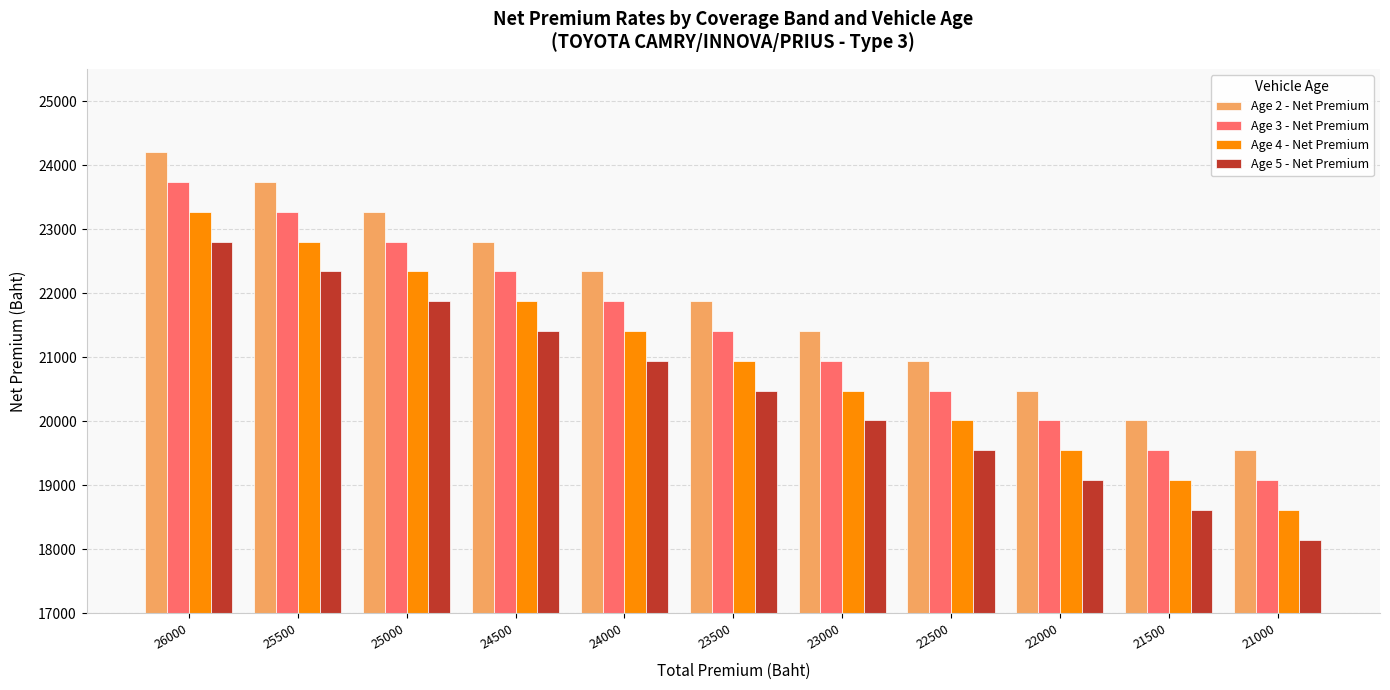

What are all the series names shown in the legend?

Age 2 - Net Premium, Age 3 - Net Premium, Age 4 - Net Premium, Age 5 - Net Premium